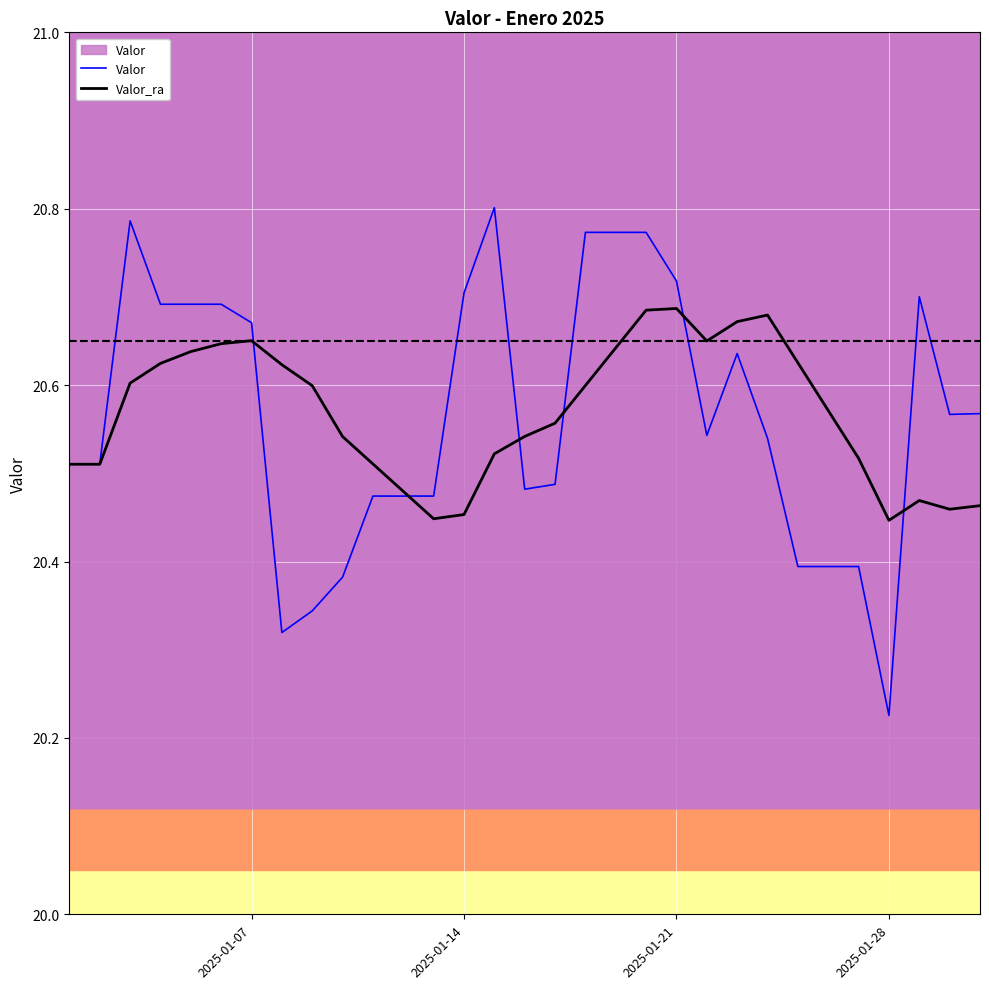

At which label is Valor closest to 20?

2025-01-28